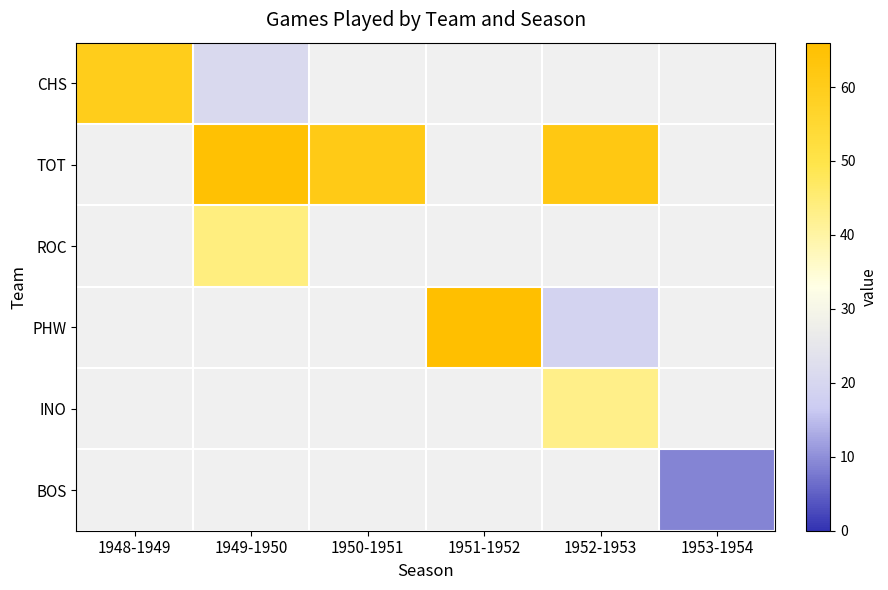

The CHS series shows 21.0 at 1949-1950. True or false?

True